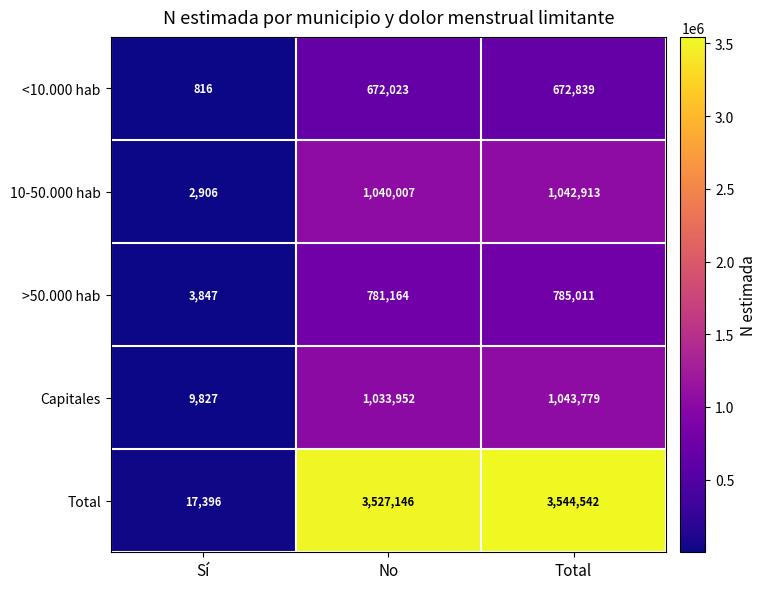

Is it true that 10-50.000 hab equals 2906 at Sí?

True